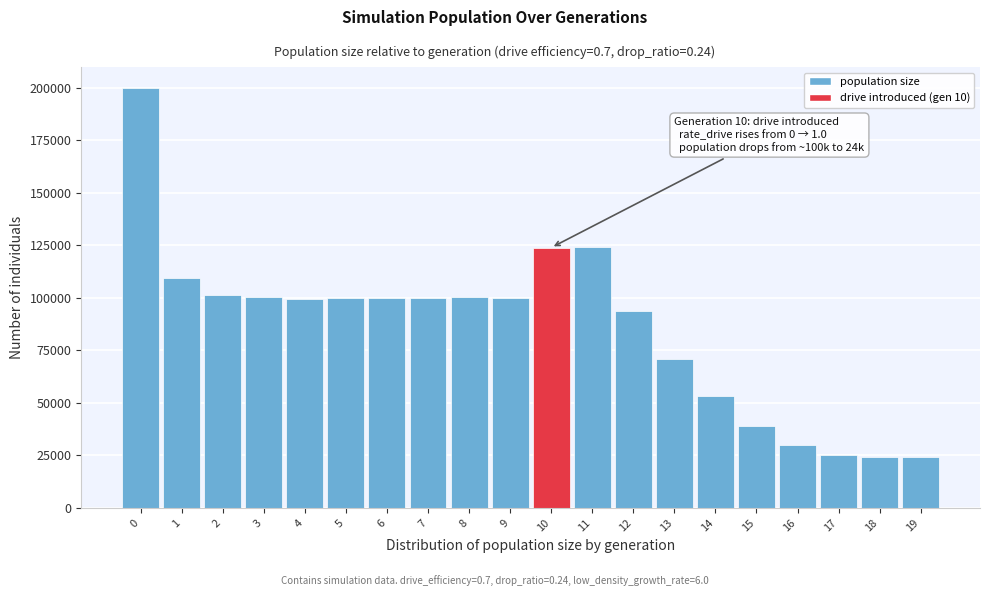

What is the change in value from 9 to 17?

-74729